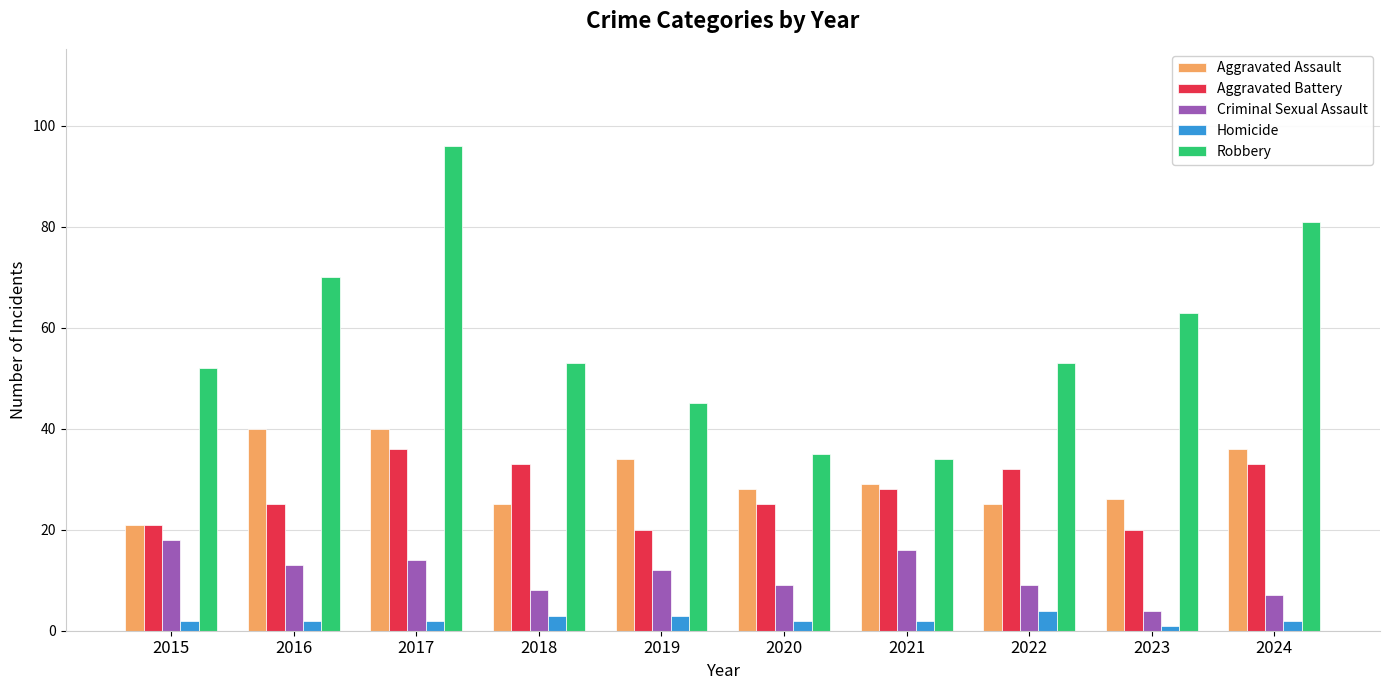

What is the spread (max minus min) of values at 2019?

42